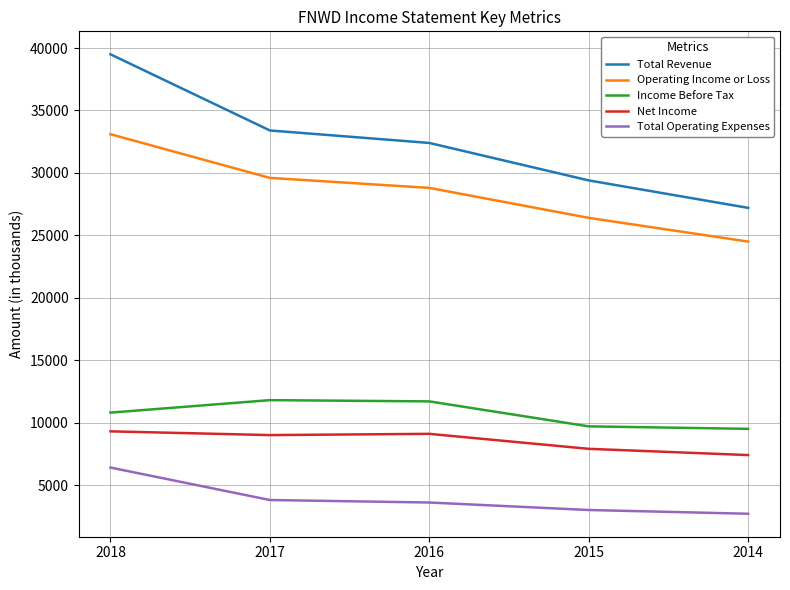

Where is Total Operating Expenses nearest to the value 4550?

2017